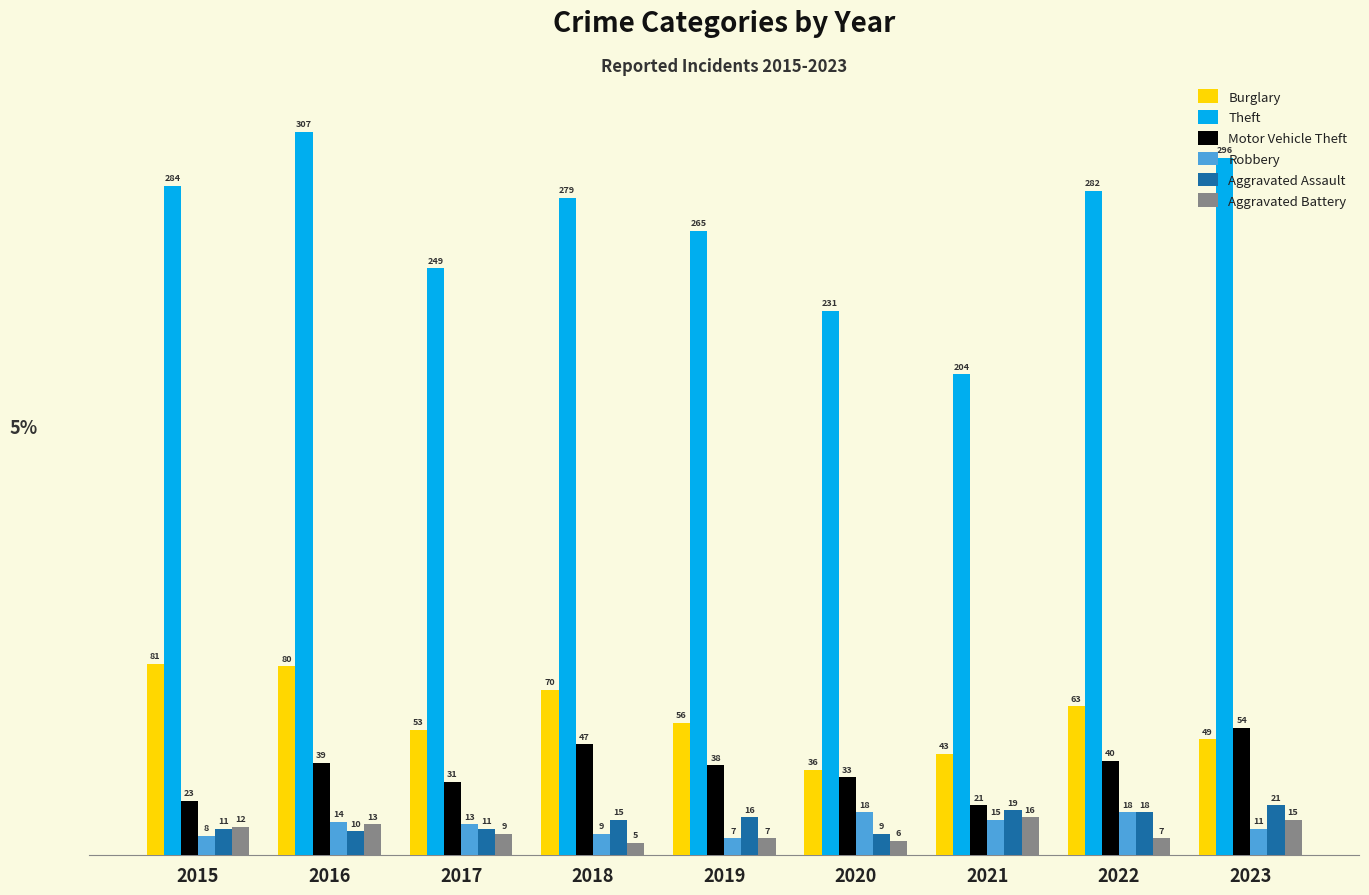

Is it true that Burglary equals 81 at 2015?

True